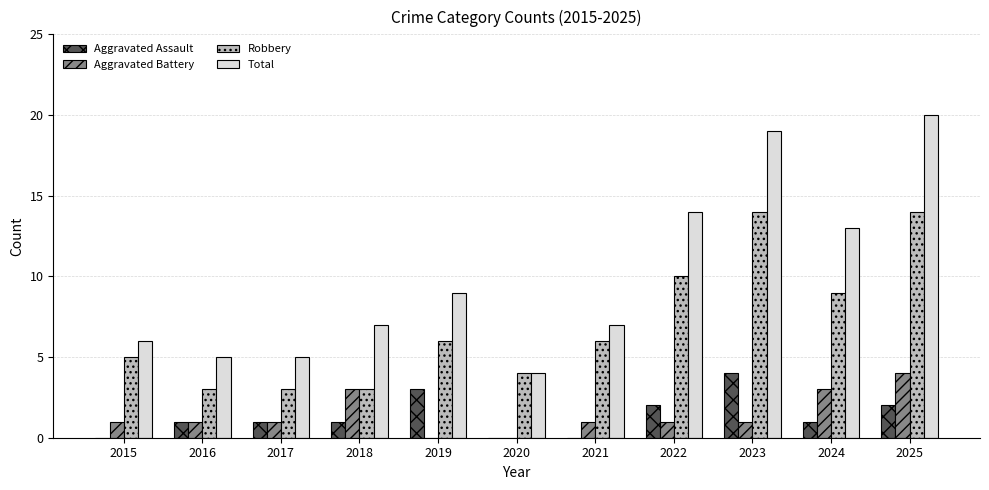

What is the difference between the Total values at 2017 and 2020?

1